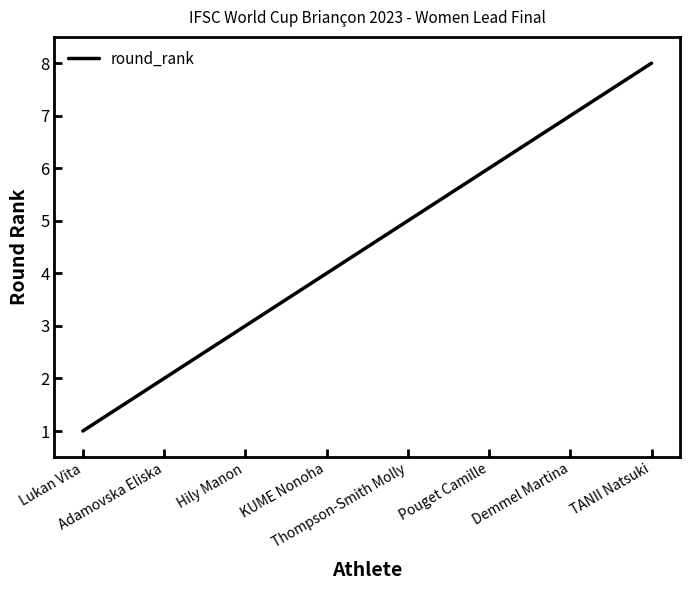

What is the maximum value shown in the chart?

8